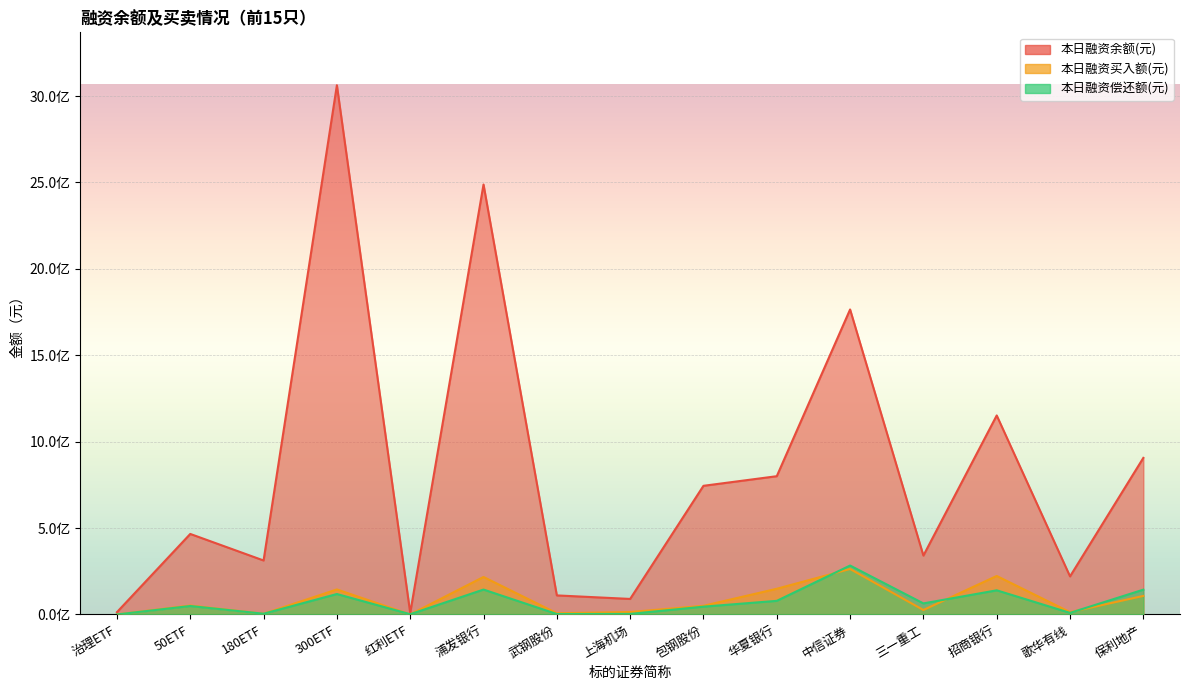

What is the average value of the 本日融资余额(元) series?

832038199